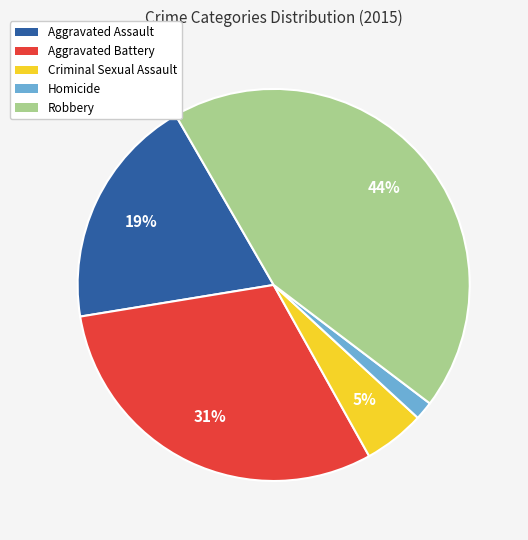

How many slices are in this pie chart?

5